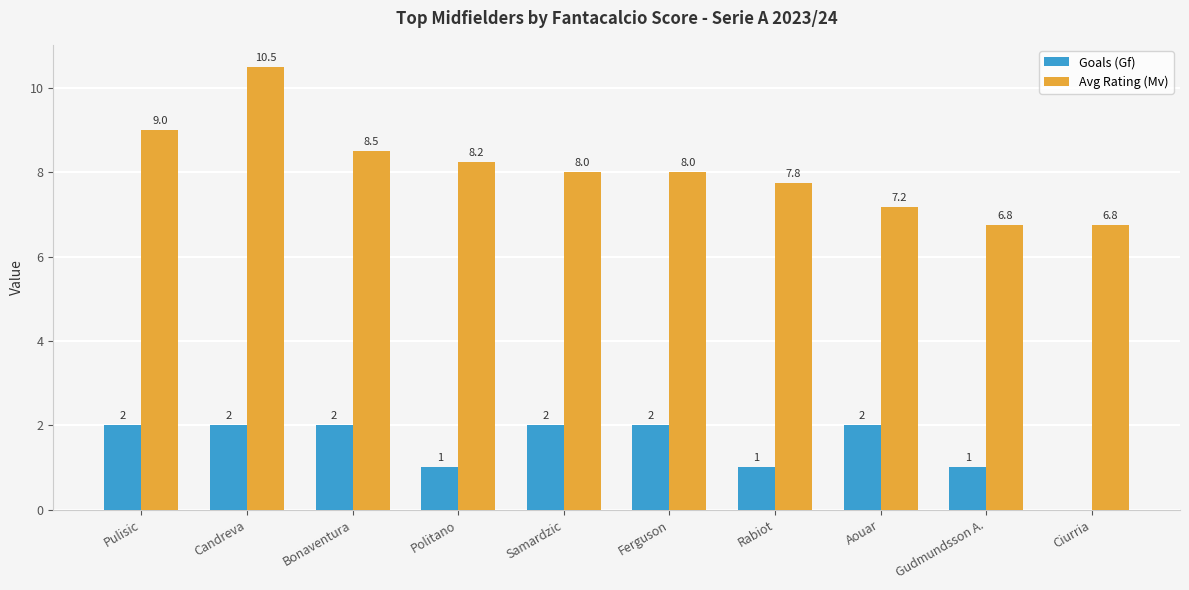

What value does the Goals (Gf) series have at Bonaventura?

2.0